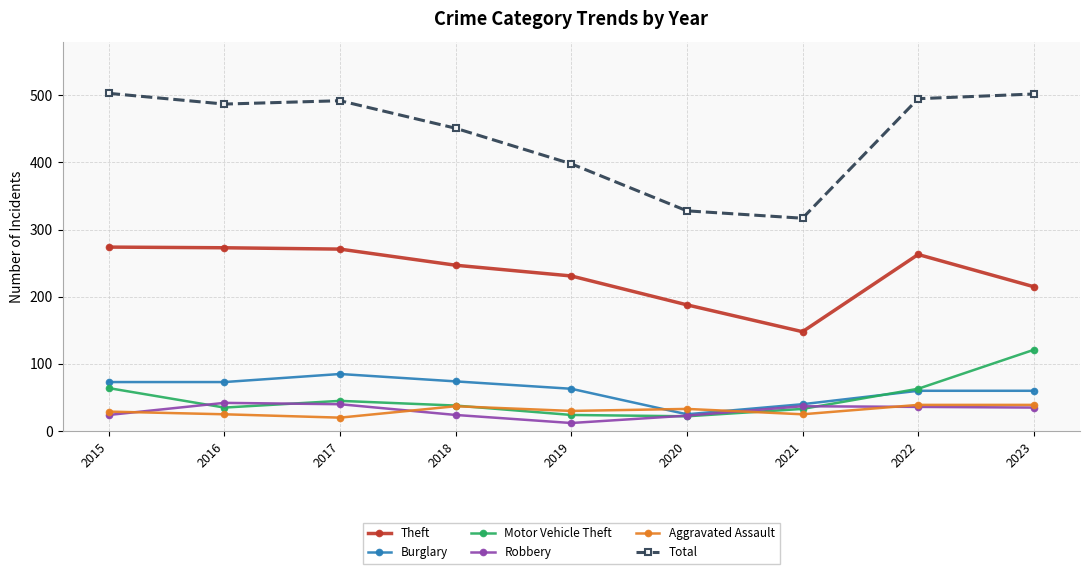

Which category has the lowest value across all series?

2019